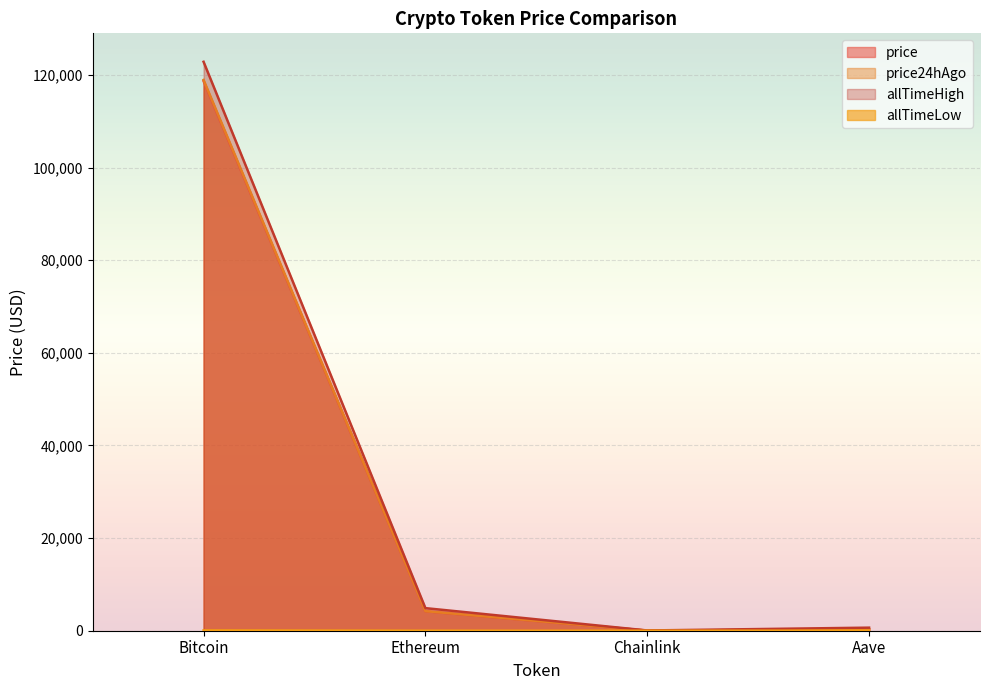

Between Ethereum and Aave, which series saw the biggest shift?

allTimeHigh